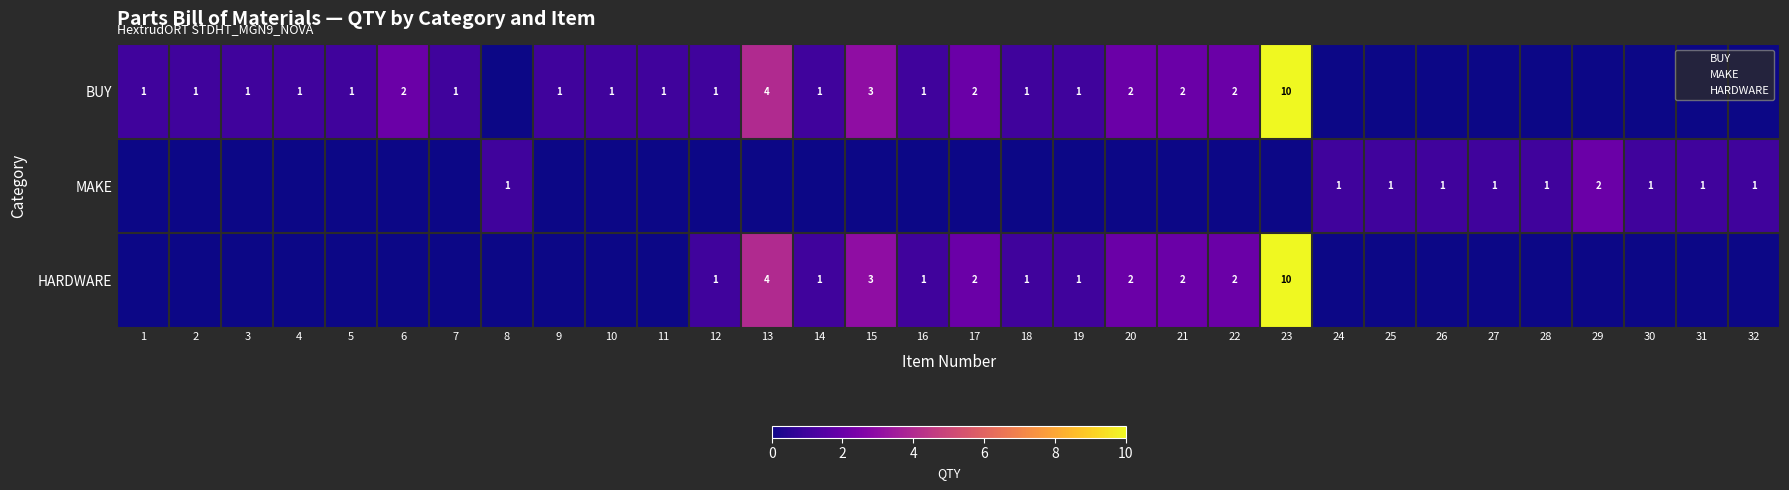

What is the difference between the second highest and minimum values in the MAKE series?

1